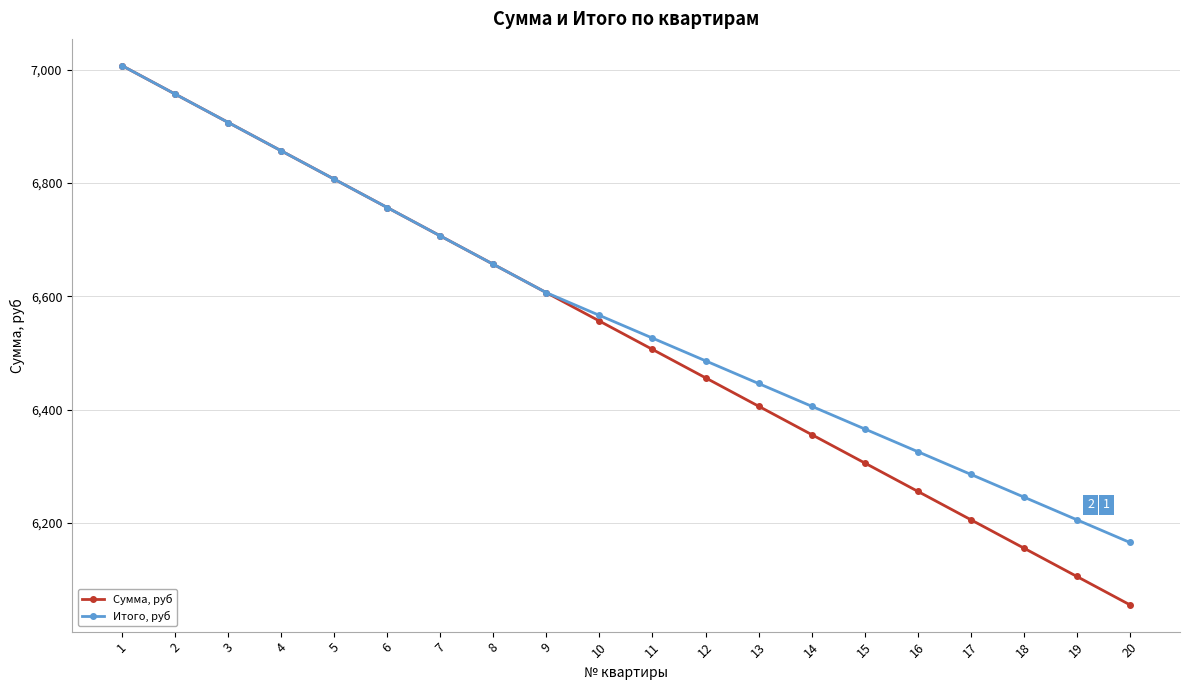

What value does the Сумма, руб series have at 6?

6756.8